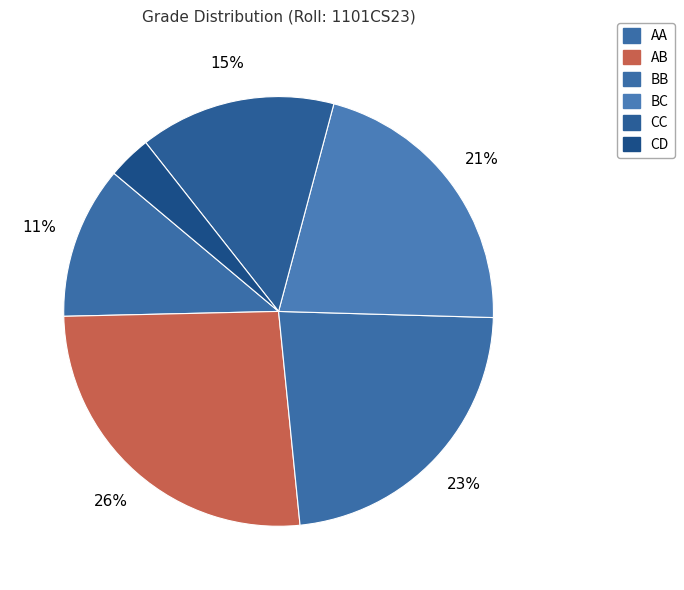

How many segments does this pie chart have?

6